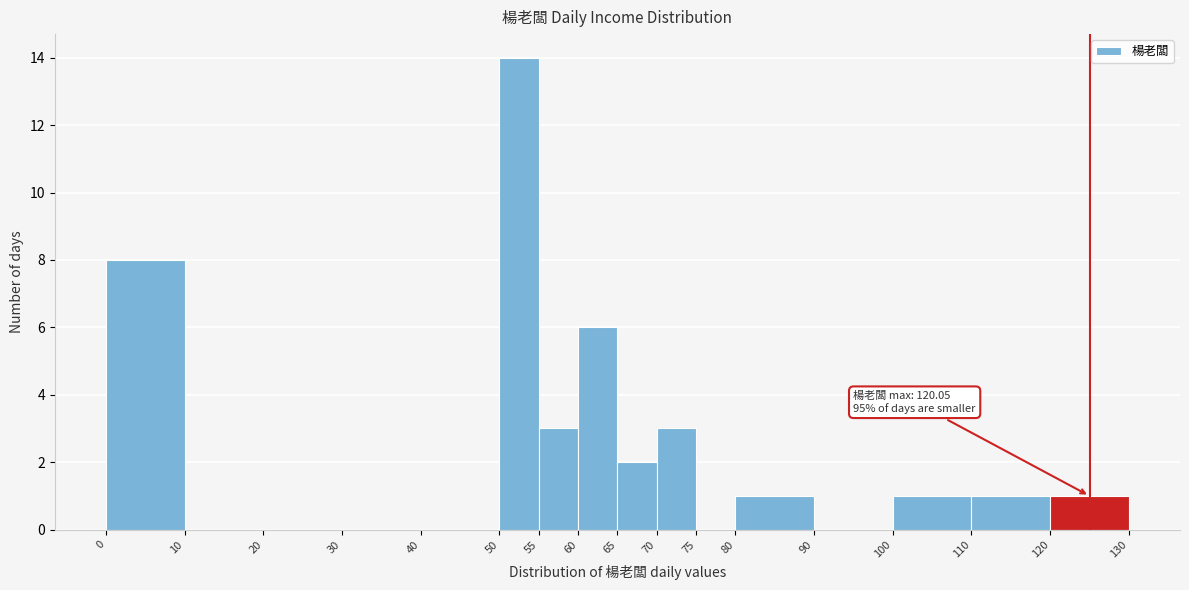

Which range on the x-axis has the tallest bar?

50 to 55